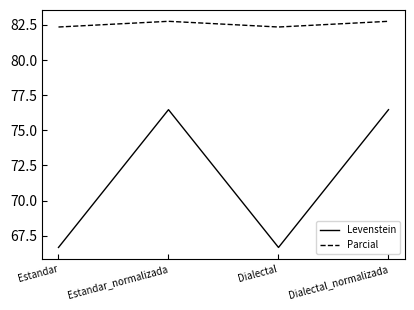

What position from the right is Dialectal?

2